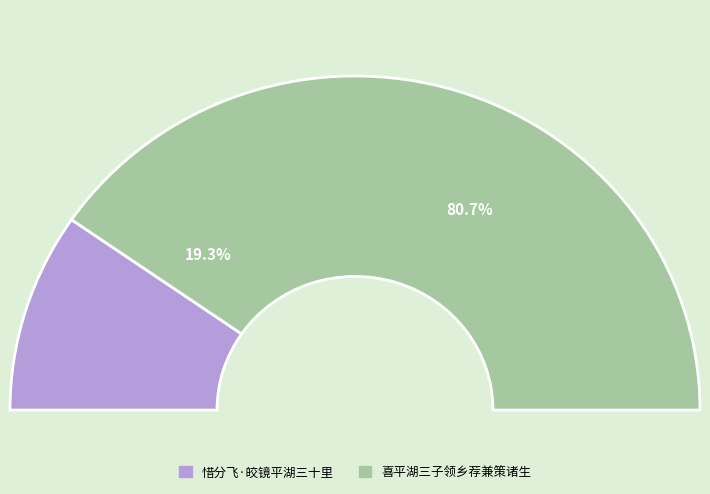

True or false: 惜分飞·皎镜平湖三十里 accounts for 19% of the total.

True